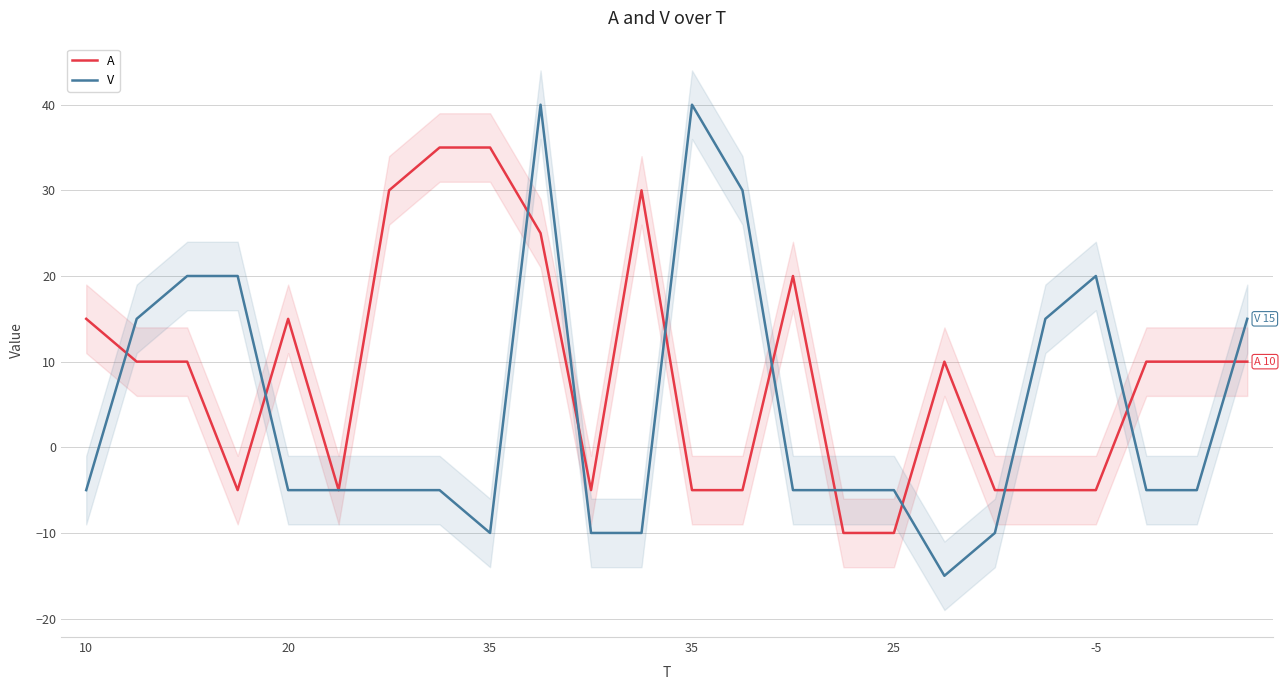

At how many categories does at least one series exceed -13?

24